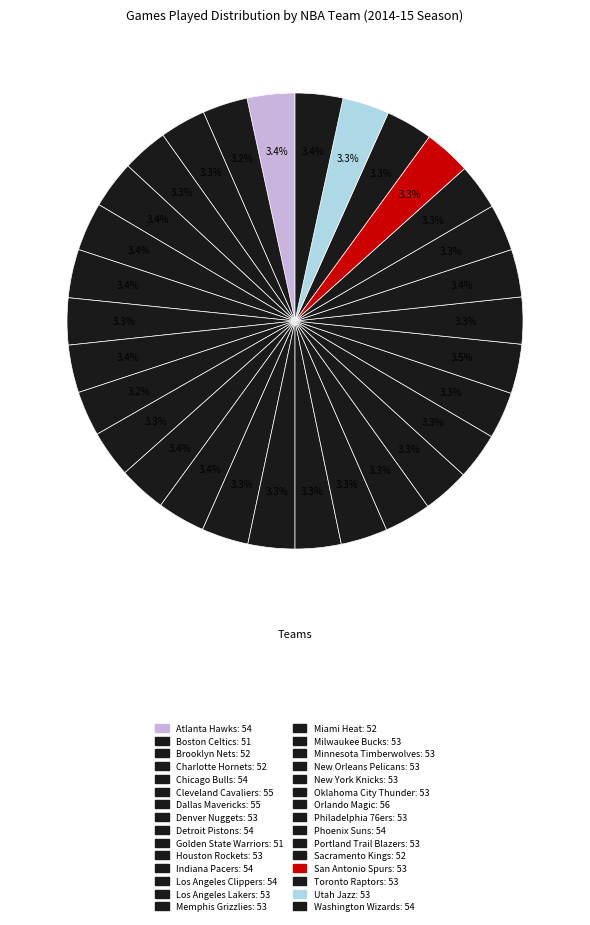

Count the number of slices in the pie.

30